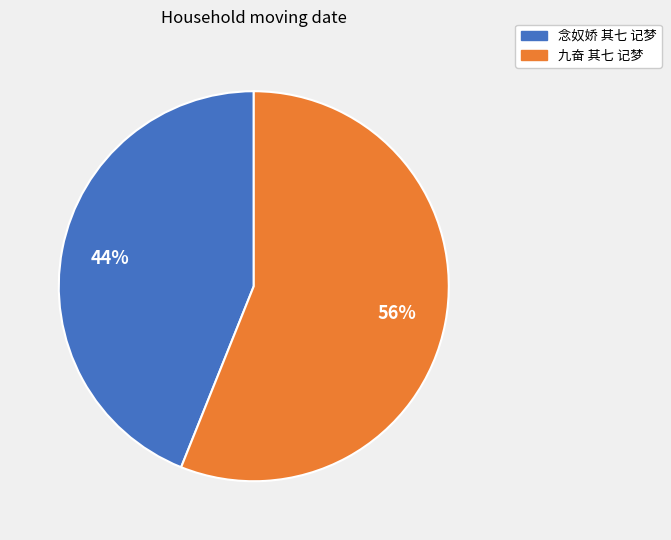

Is there any slice that represents more than half of the pie?

Yes